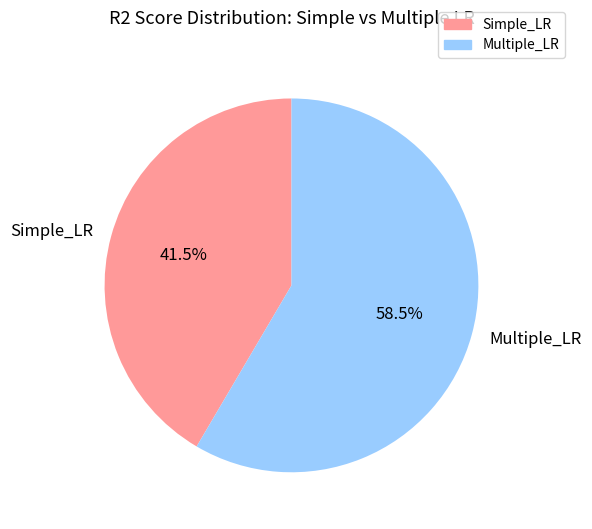

How many segments does this pie chart have?

2